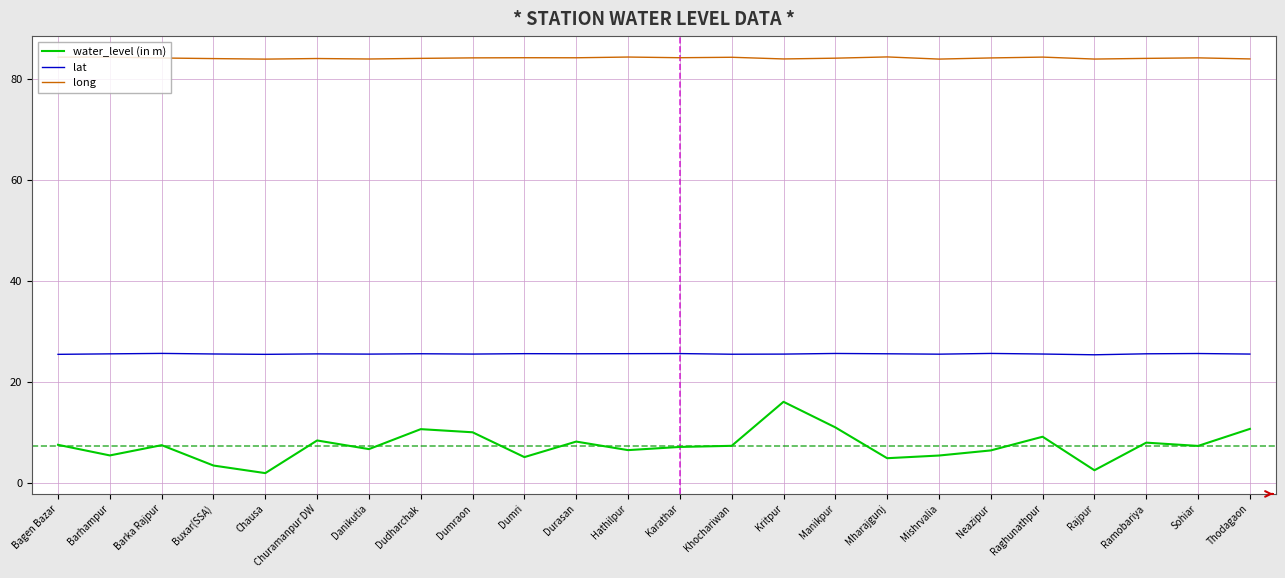

Count the number of data series in this chart.

3